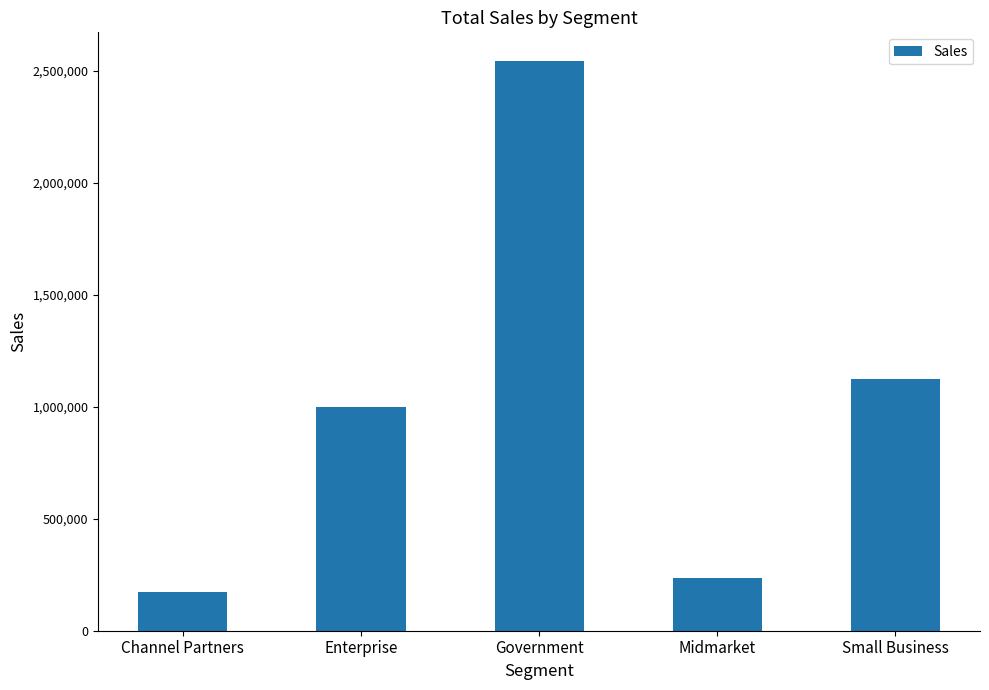

List the labels in order of value, smallest first.

Channel Partners, Midmarket, Enterprise, Small Business, Government